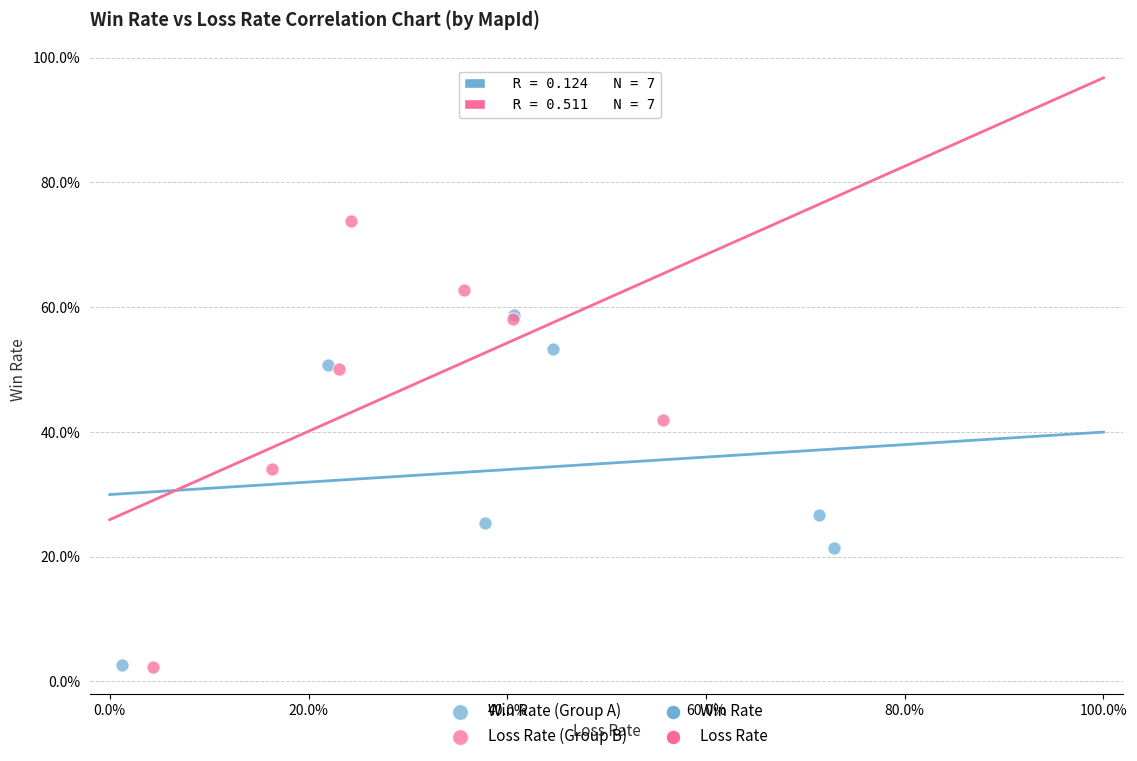

Which series reaches the maximum Y coordinate?

Loss Rate (Group B)